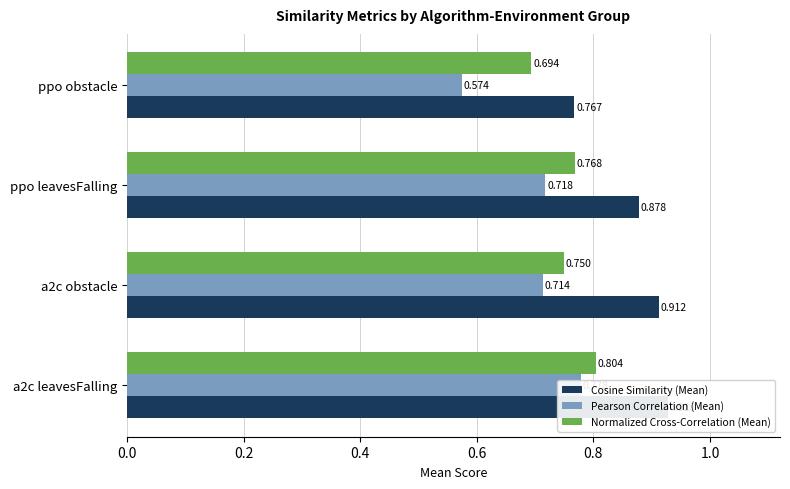

Which series has the largest range (max minus min)?

Pearson Correlation (Mean)